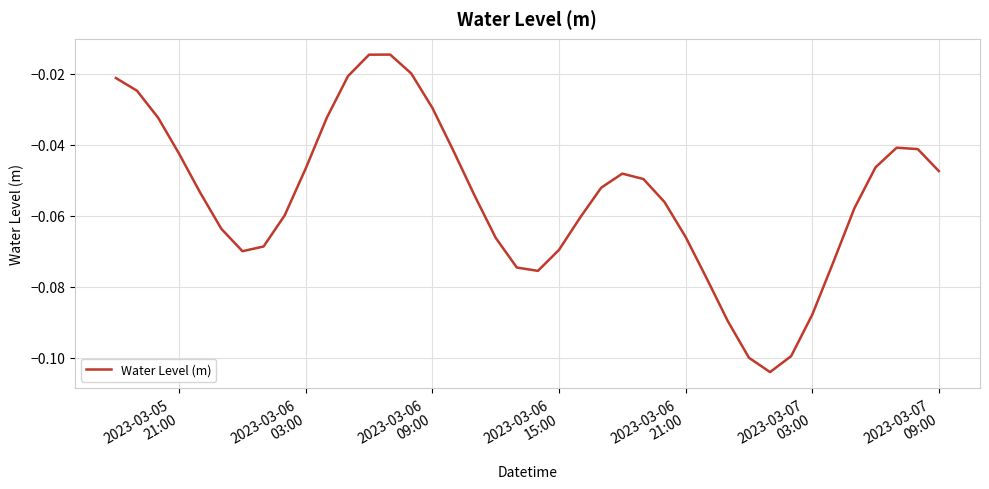

What is the average value?

-0.1